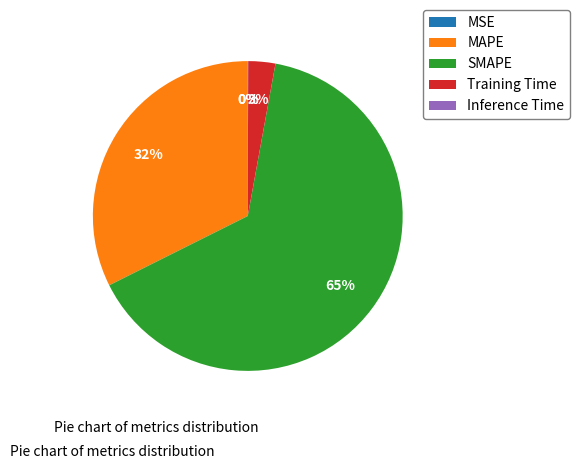

Between SMAPE and MAPE, which is larger?

SMAPE